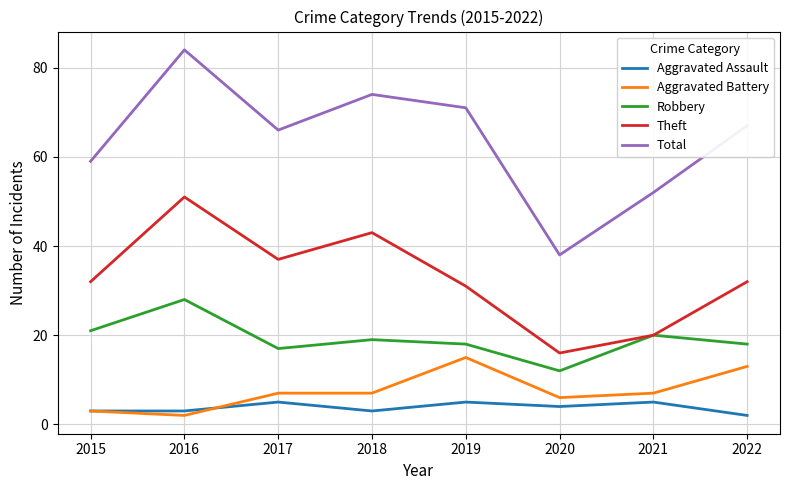

How many distinct data groups are displayed?

5